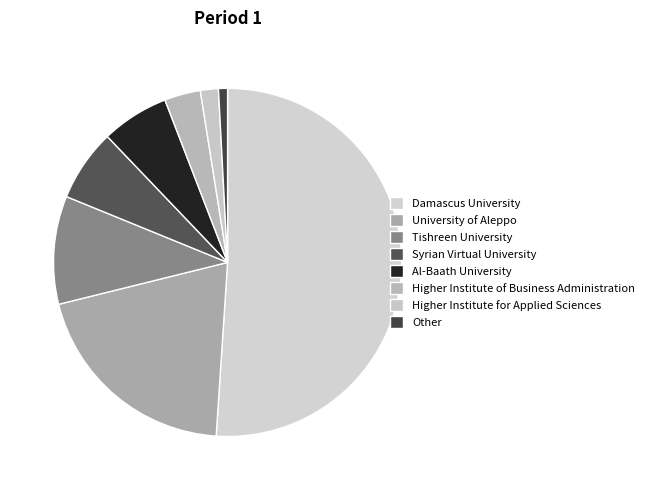

The Other slice represents 20% of the pie. True or false?

False